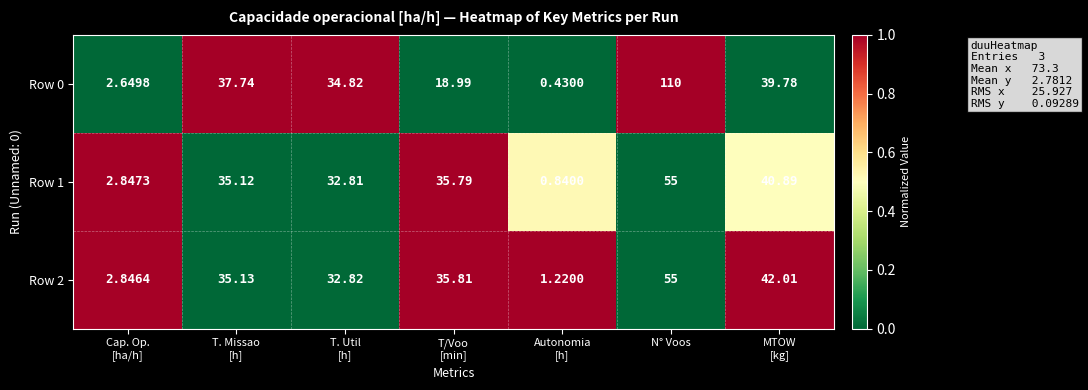

At which category is the sum across all series the highest?

N° Voos